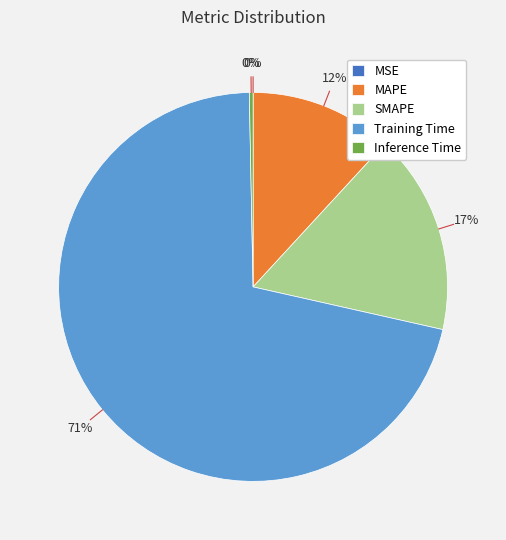

Combined, do Inference Time and MAPE account for over 50%?

No